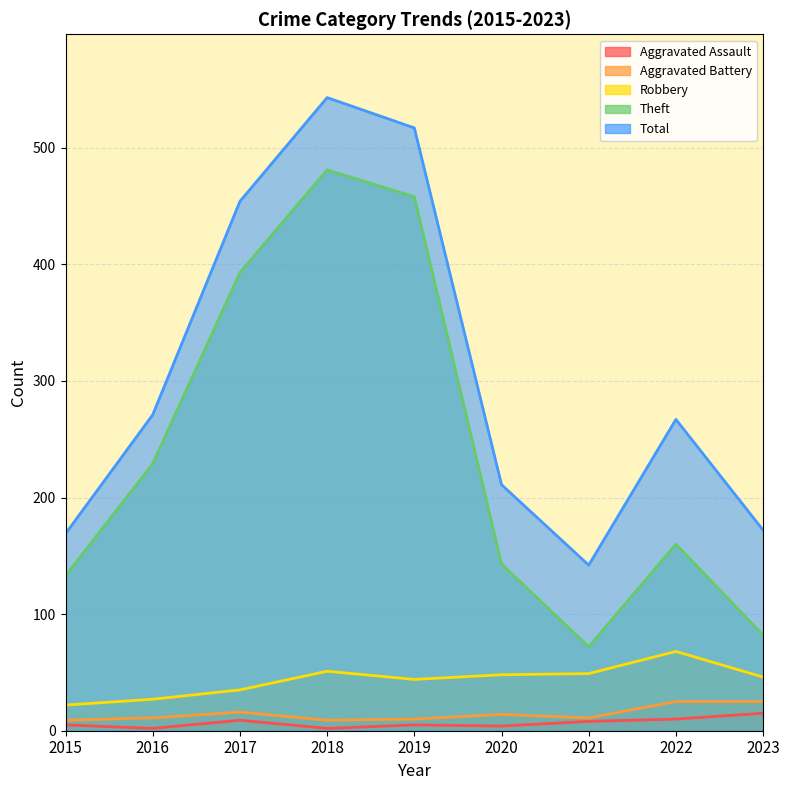

Between 2019 and 2022, which is larger?

2022